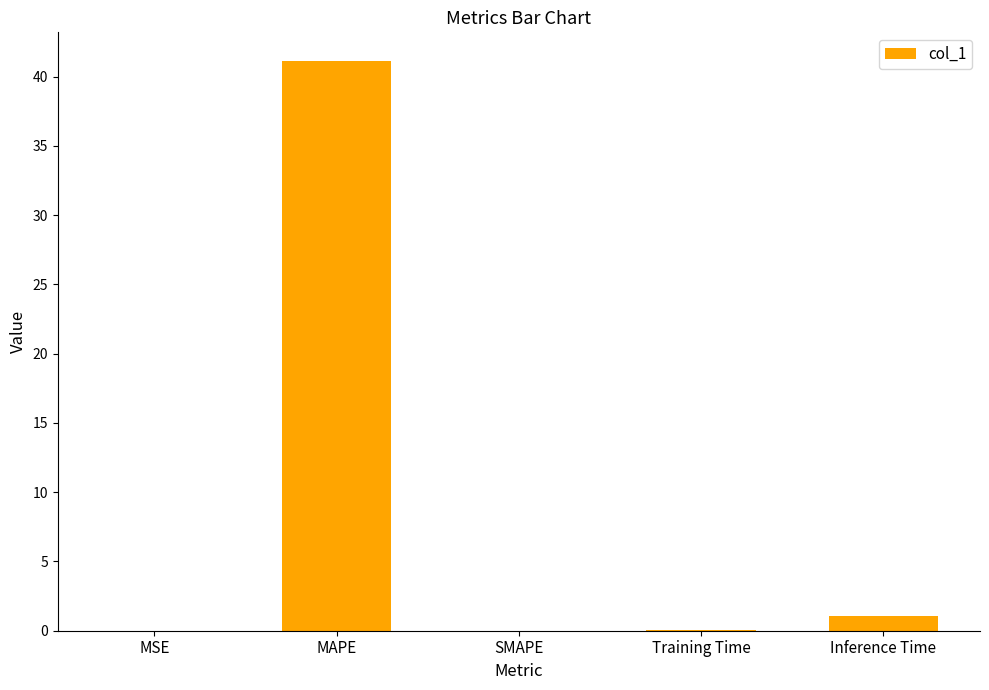

The chart shows a value of 0.0 at MSE. True or false?

True